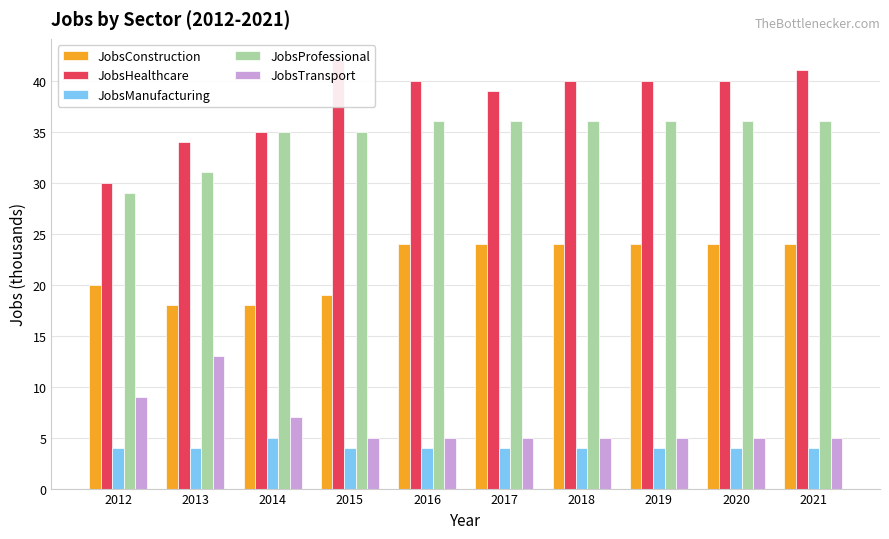

What is the sum of the JobsTransport values at 2019 and 2017?

10